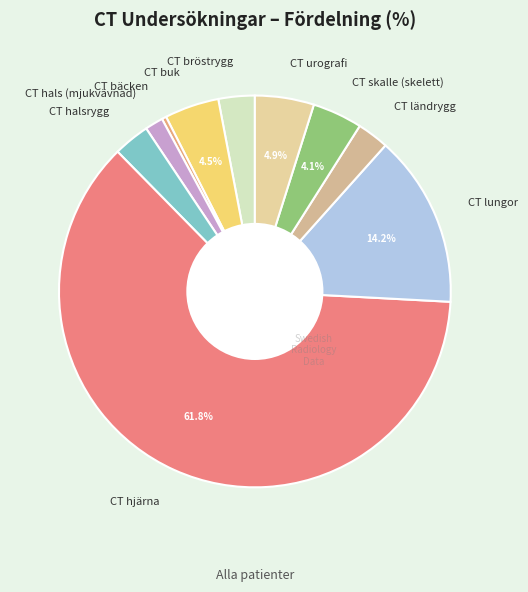

Combined, do CT bäcken and CT lungor account for over 50%?

No